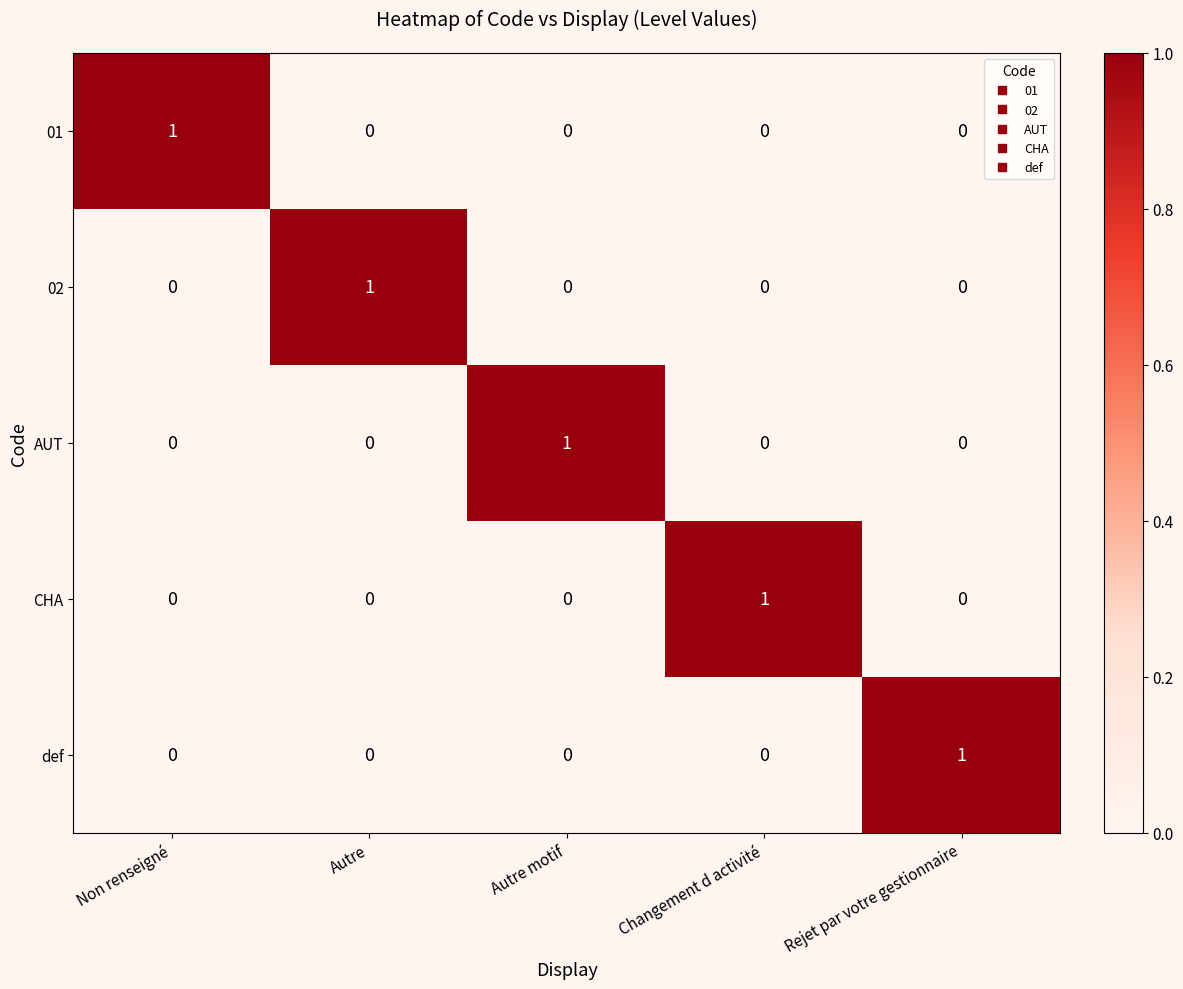

What is the total value across all series at Rejet par votre gestionnaire?

1